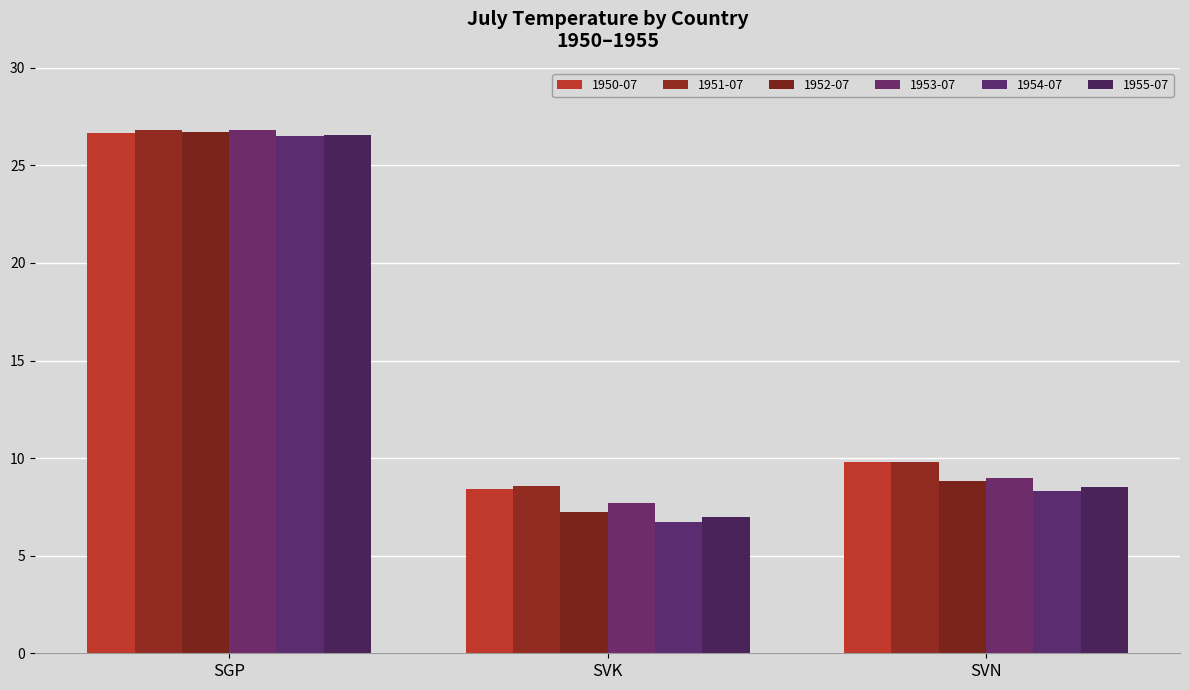

How many groups of bars are there?

3